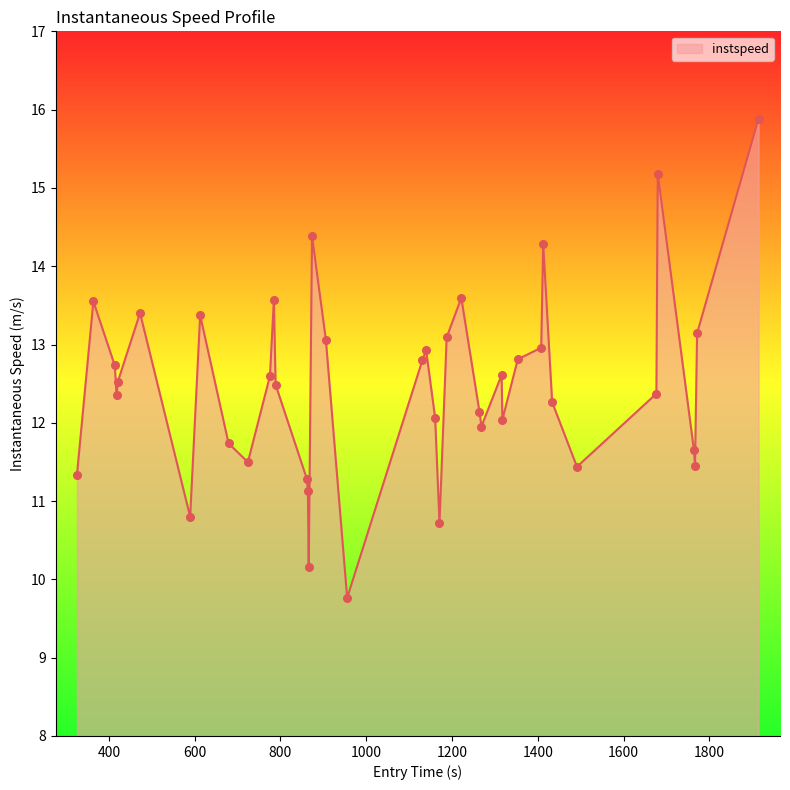

What is the difference between the maximum and minimum values?

6.1